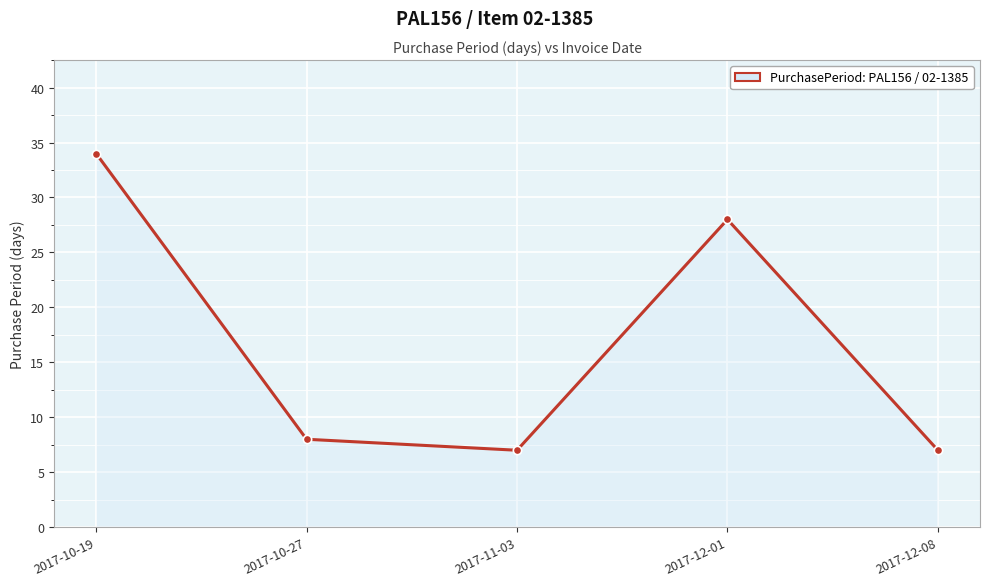

Approximately how many times larger is the value at 2017-10-27 compared to 2017-12-08?

1.1